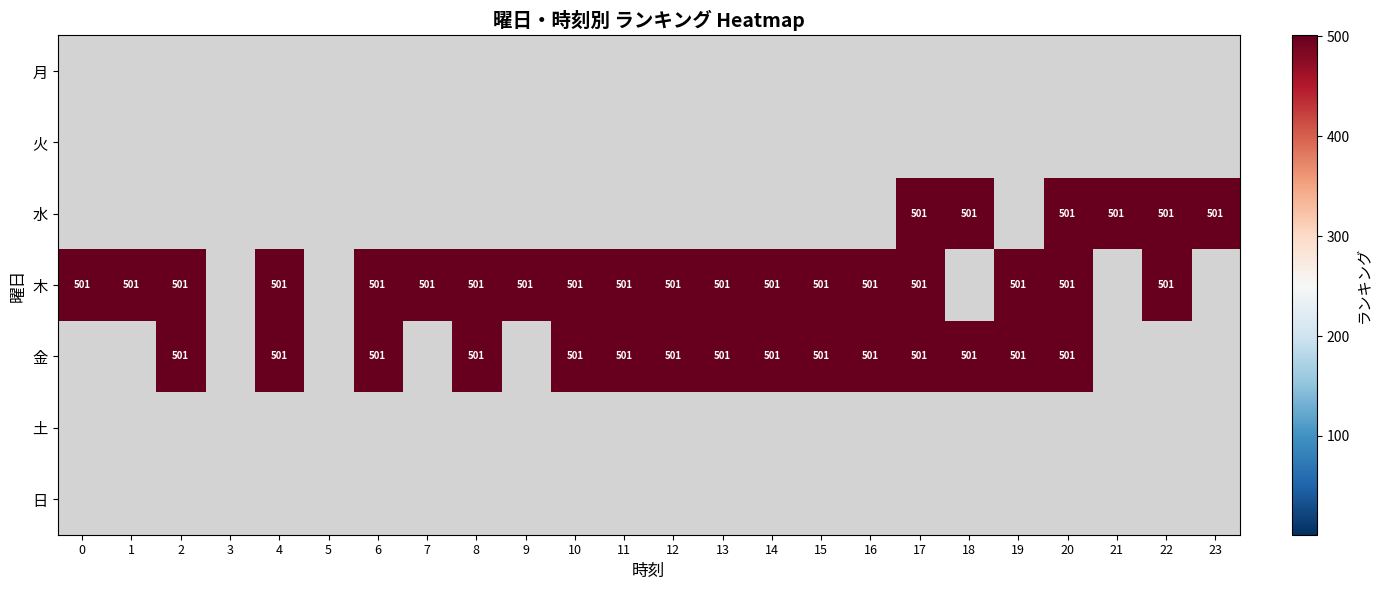

Which label corresponds to the largest value in the chart?

17